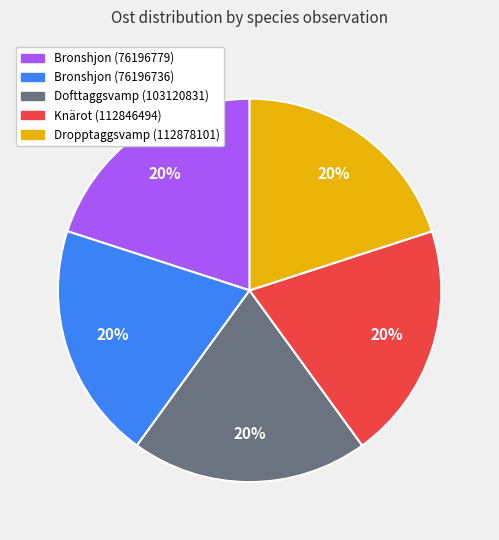

What is the ratio of the value at Dofttaggsvamp (103120831) to the value at Dropptaggsvamp (112878101)?

1.0